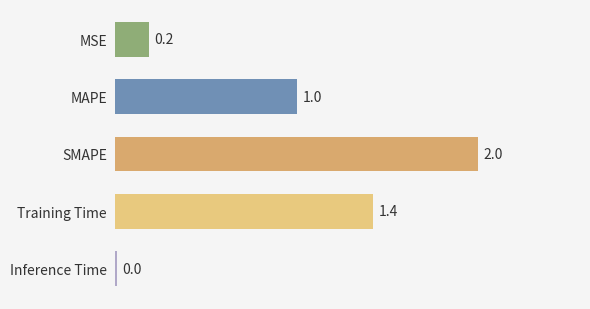

Which category has the highest value across all series?

SMAPE